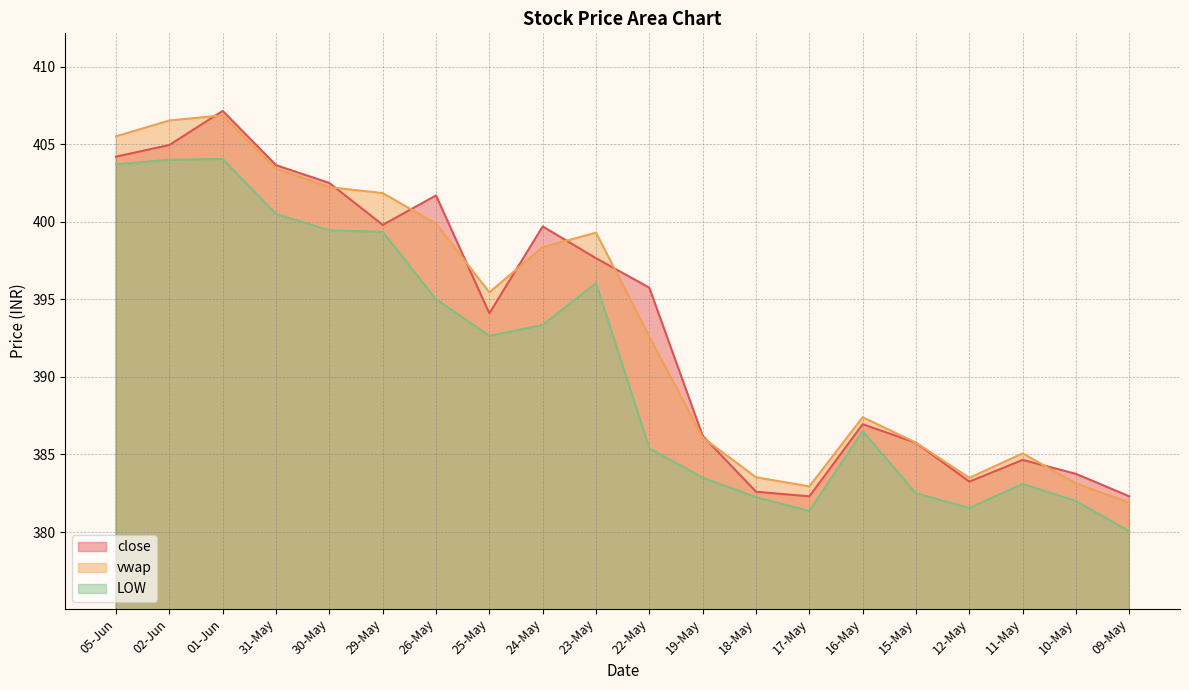

At which label does close reach its minimum?

17-May